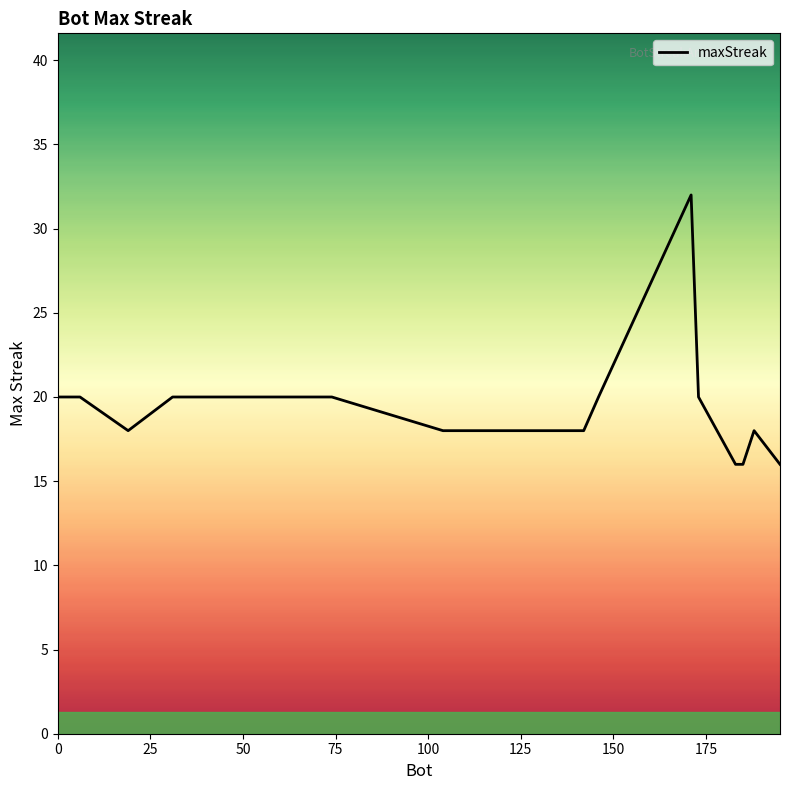

What is the maximum value shown in the chart?

32